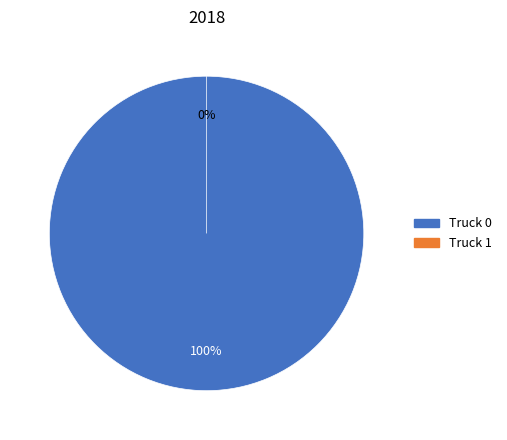

Which has a higher value, Truck 0 or Truck 1?

Truck 0